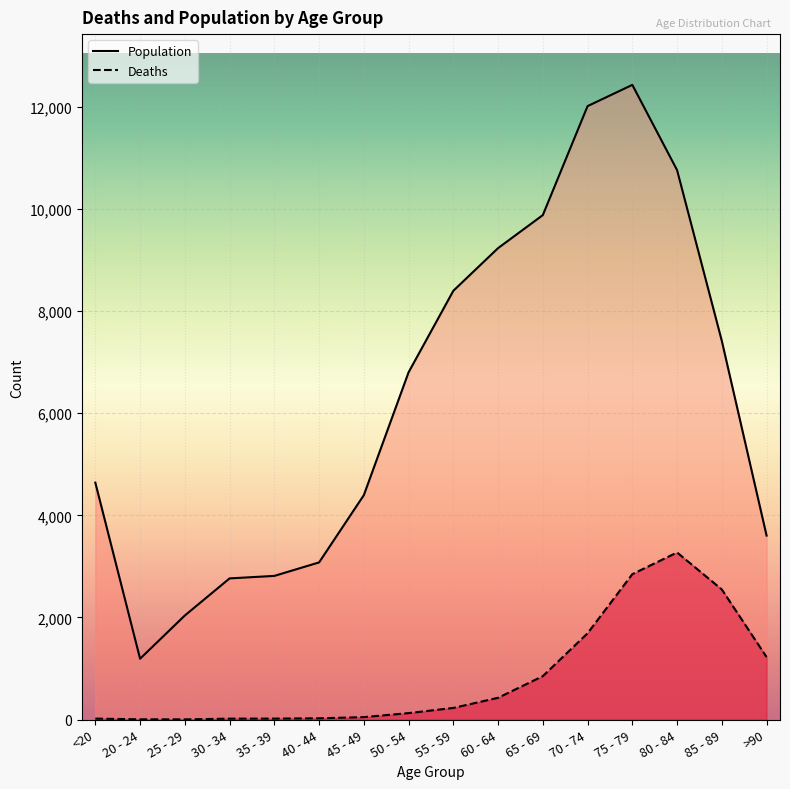

What is the value of the Population point at the 1st from the left?

4641